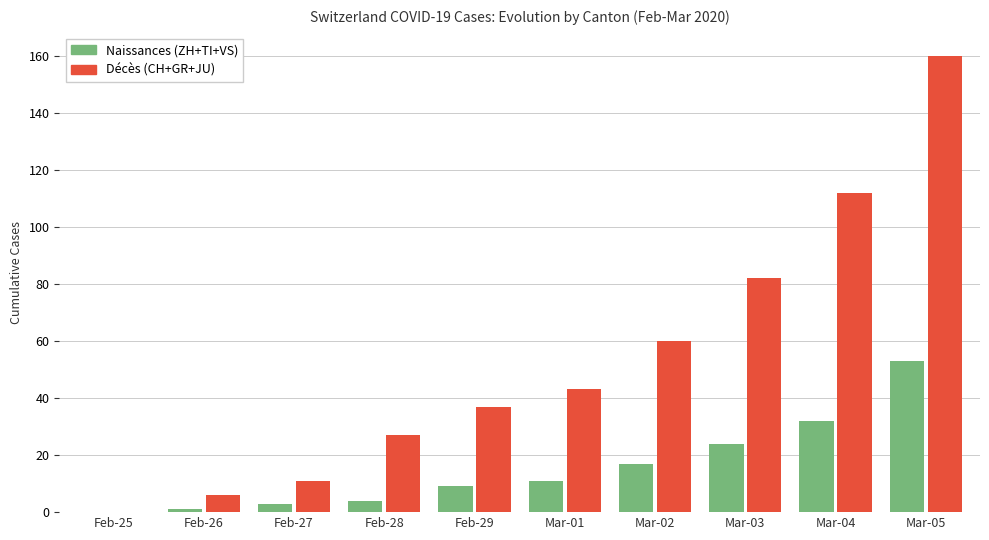

The VS series shows 0 at 2020-02-25. True or false?

True